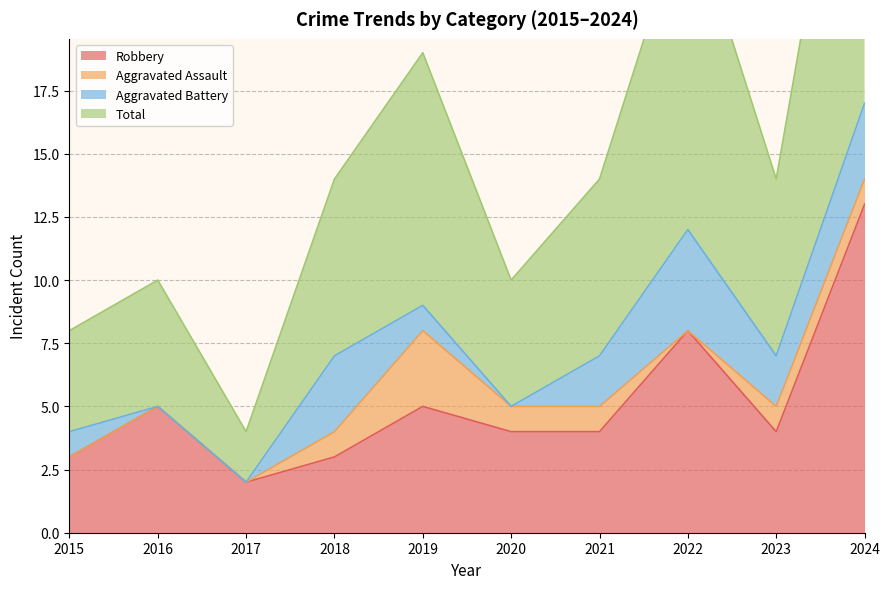

Between 2021 and 2020, which is larger?

2021